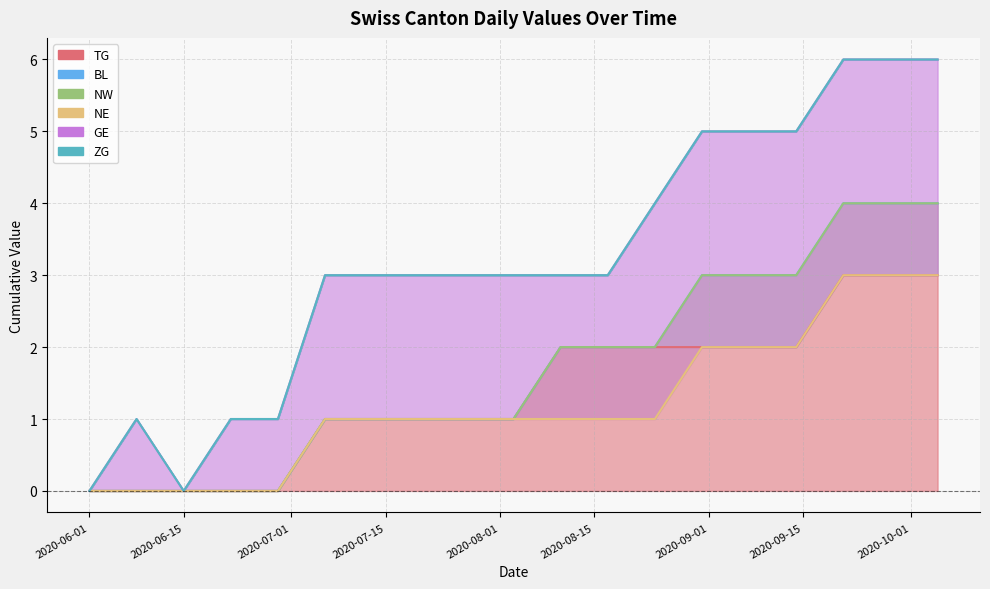

How many lines are shown in the chart?

6